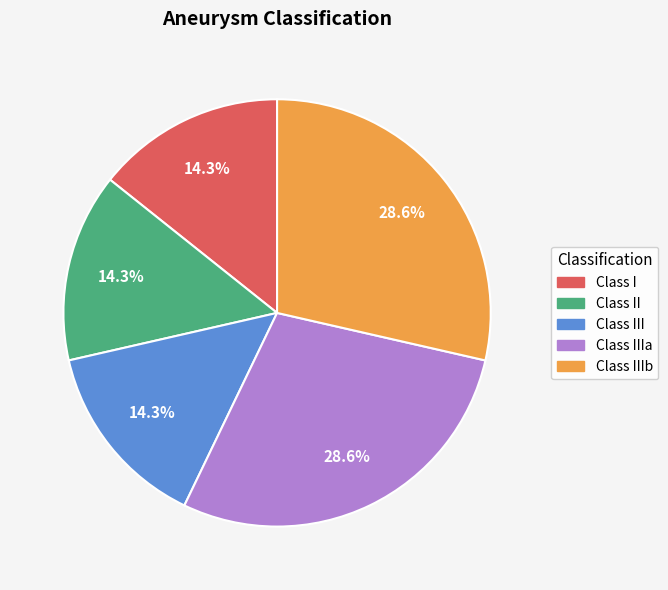

Is there any slice that represents more than half of the pie?

No